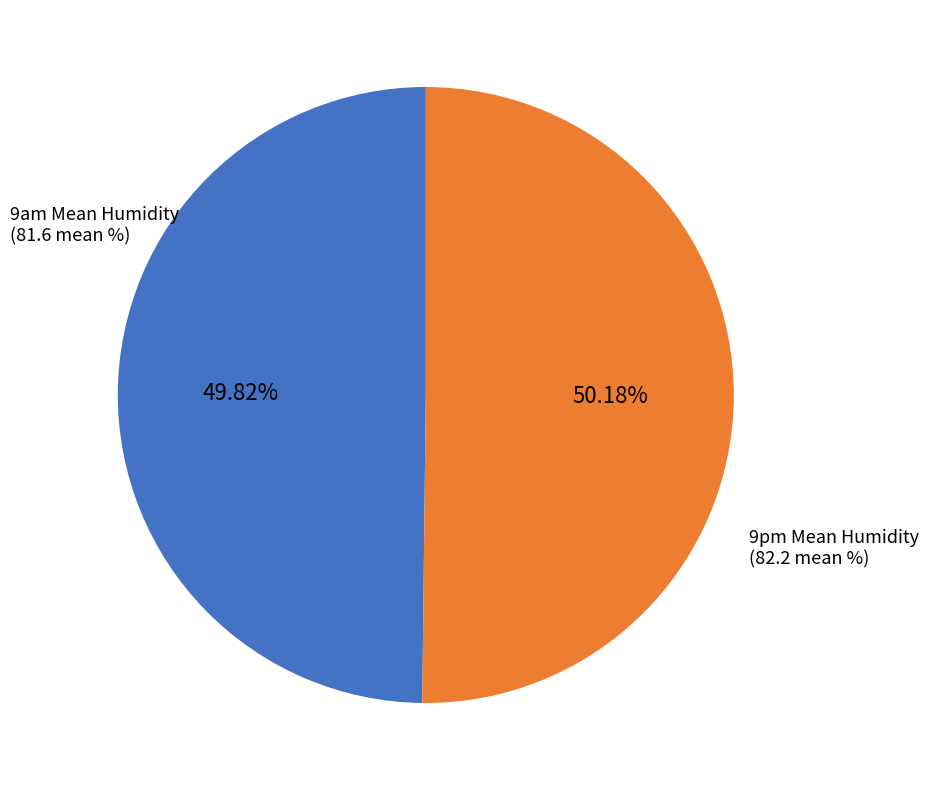

How many segments does this pie chart have?

2